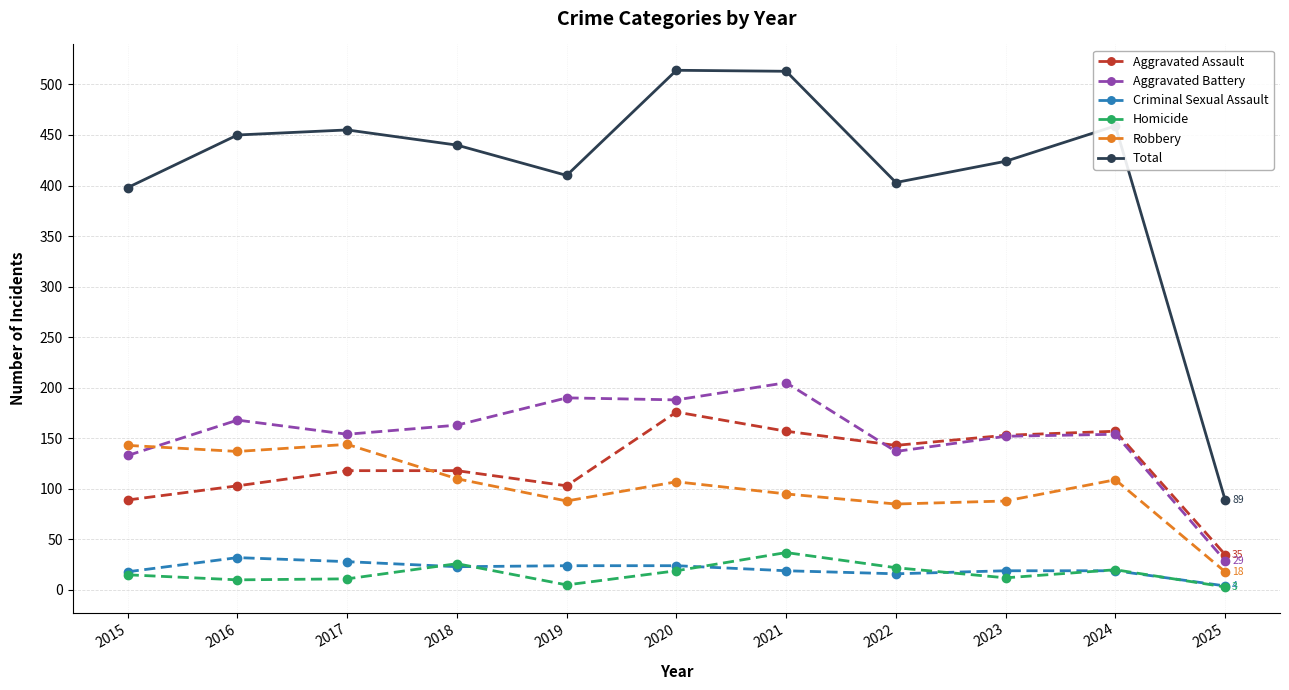

The value of Total at 2019 is 410. True or false?

True